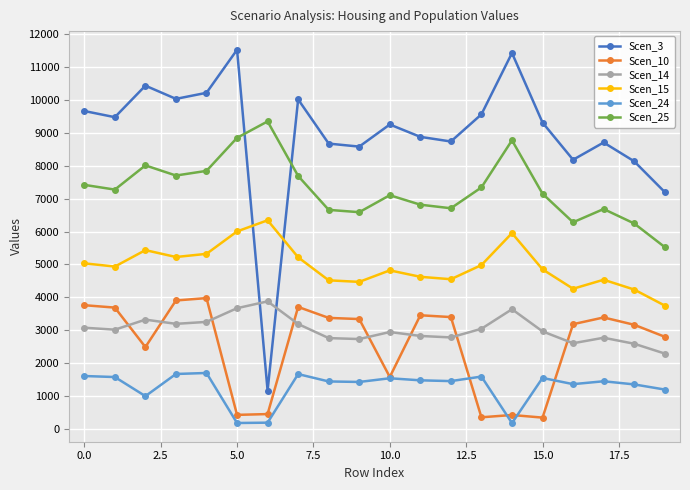

What is the value of the Scen_14 point at the 16th from the left?

2967.1